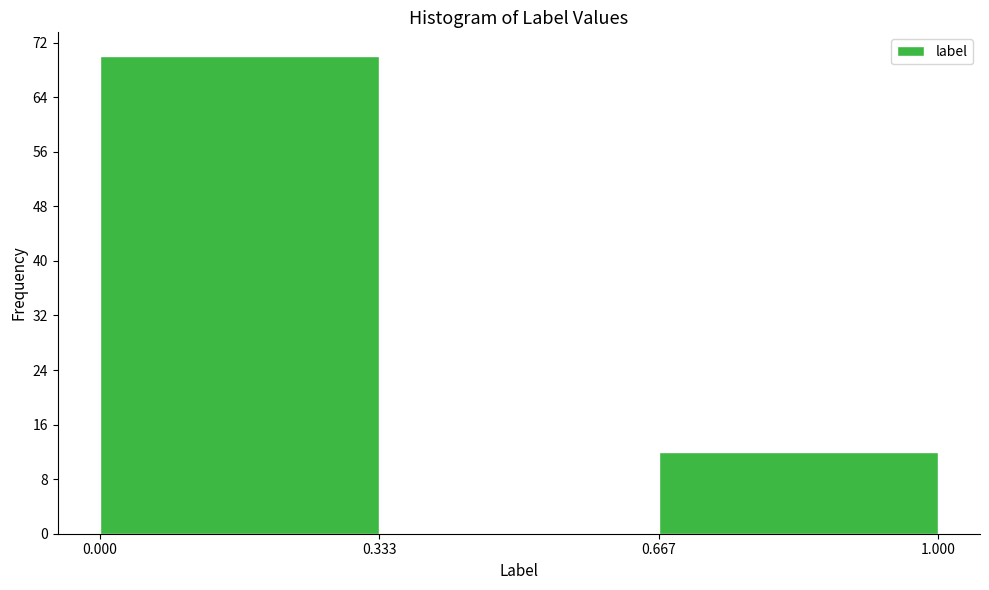

Which range on the x-axis has the tallest bar?

0.000 to 0.333